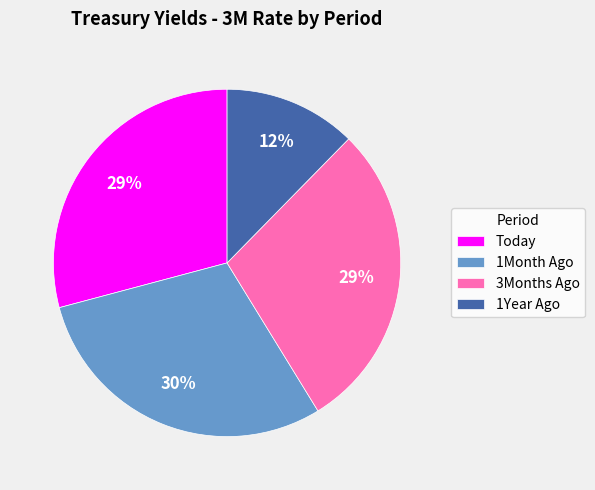

What is the ratio of the value at 1Year Ago to the value at 1Month Ago?

0.4